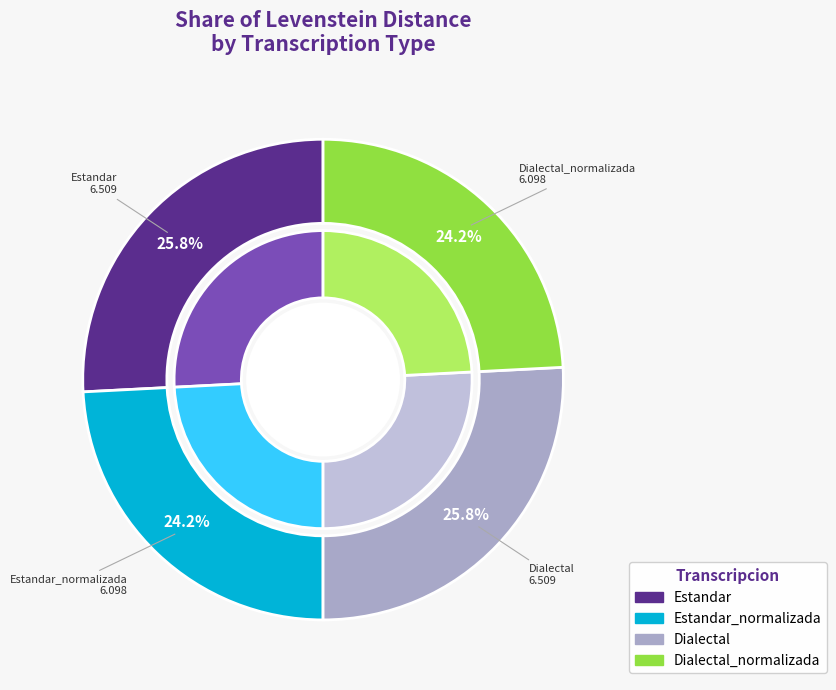

Which slice is the smallest?

Estandar_normalizada